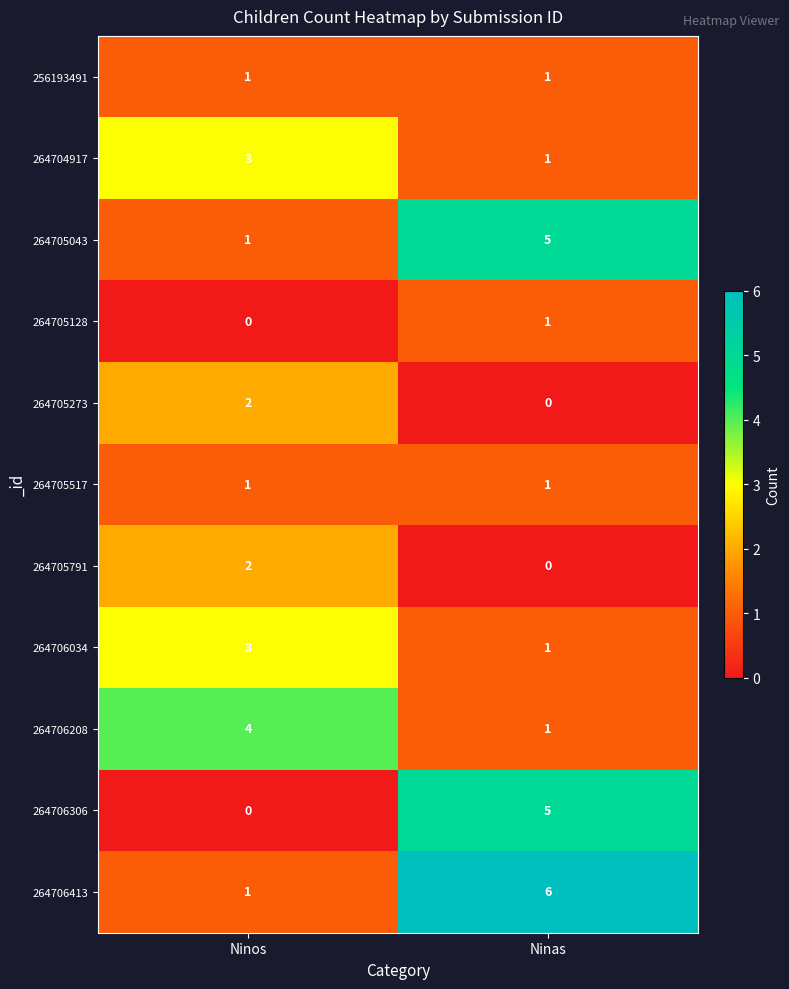

Rank the categories by 264706208 value from highest to lowest.

Ninos, Ninas